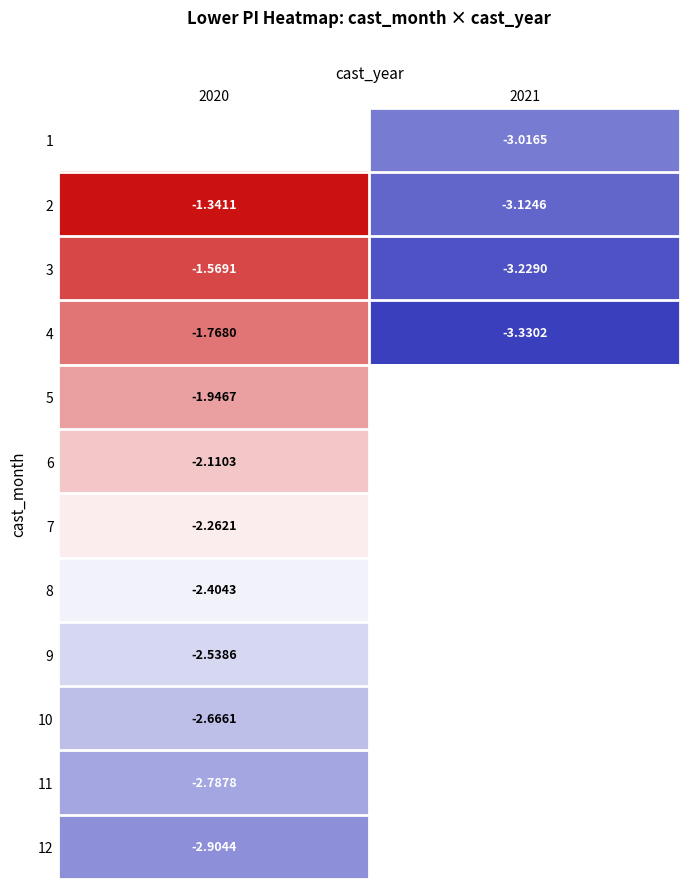

What is the greatest value displayed?

-1.3